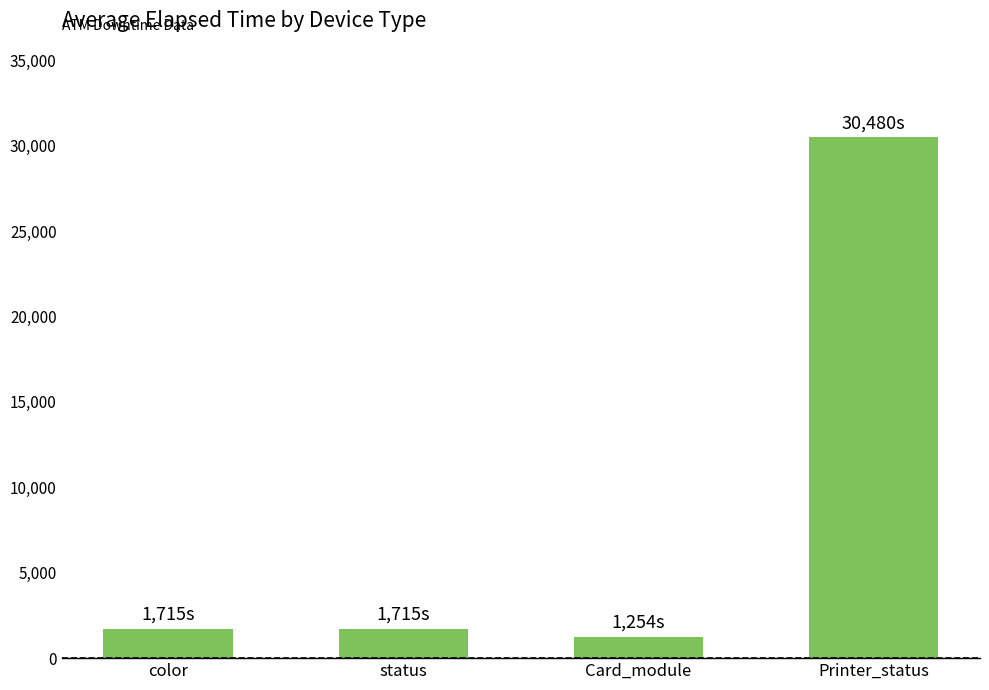

What is the average value?

8790.9